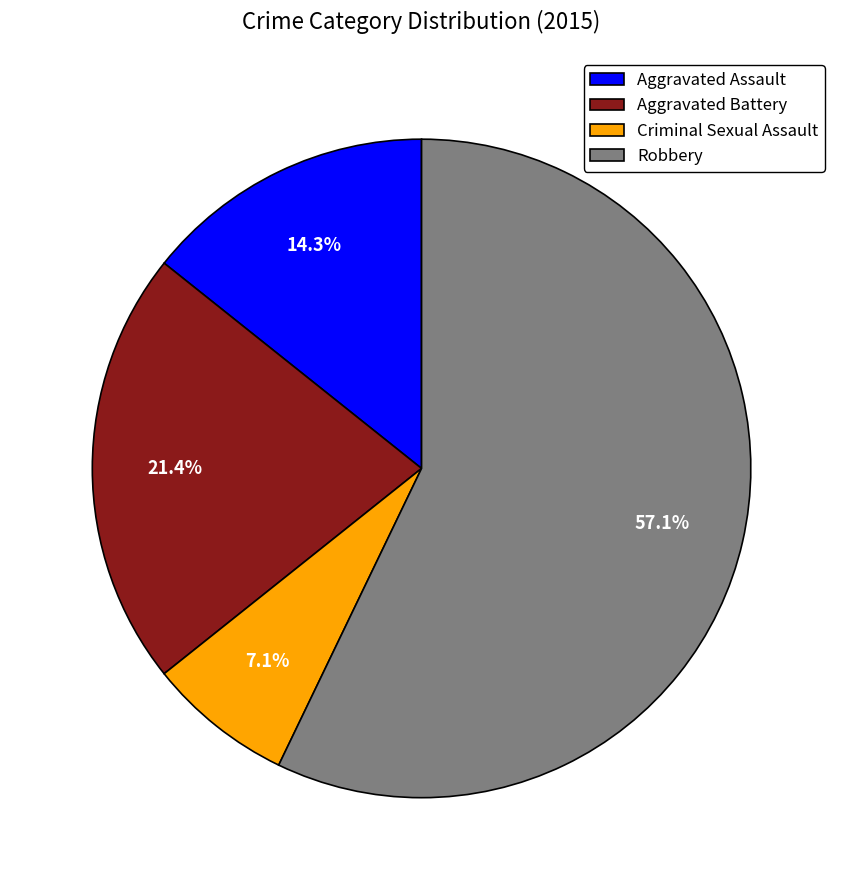

How many slices are in this pie chart?

4